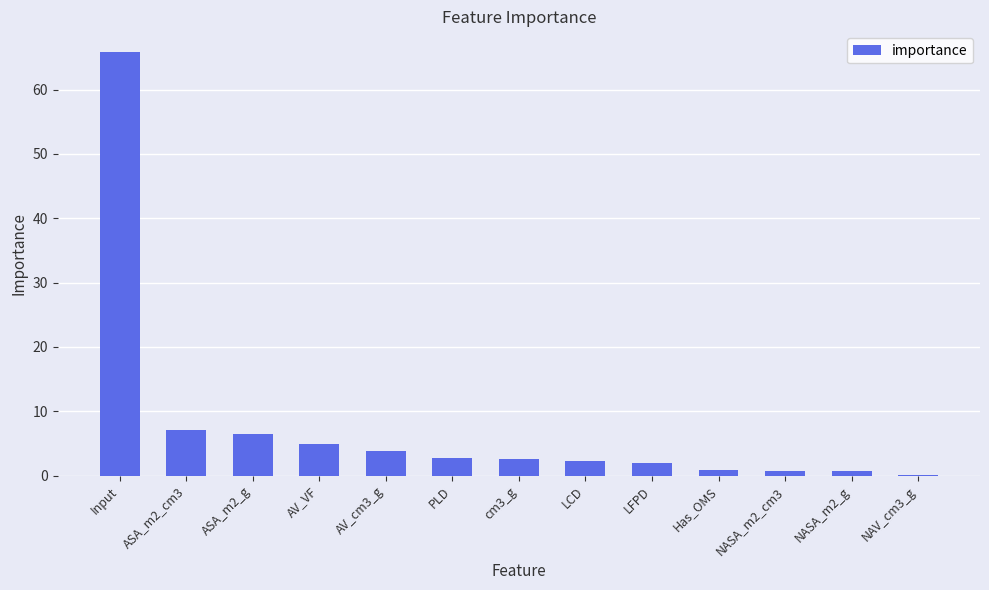

What is the change in value from AV_cm3_g to PLD?

-1.2